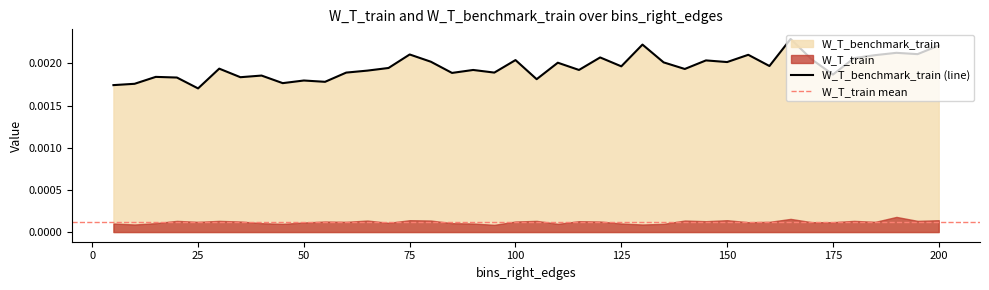

Between 70 and 15, which is larger?

70